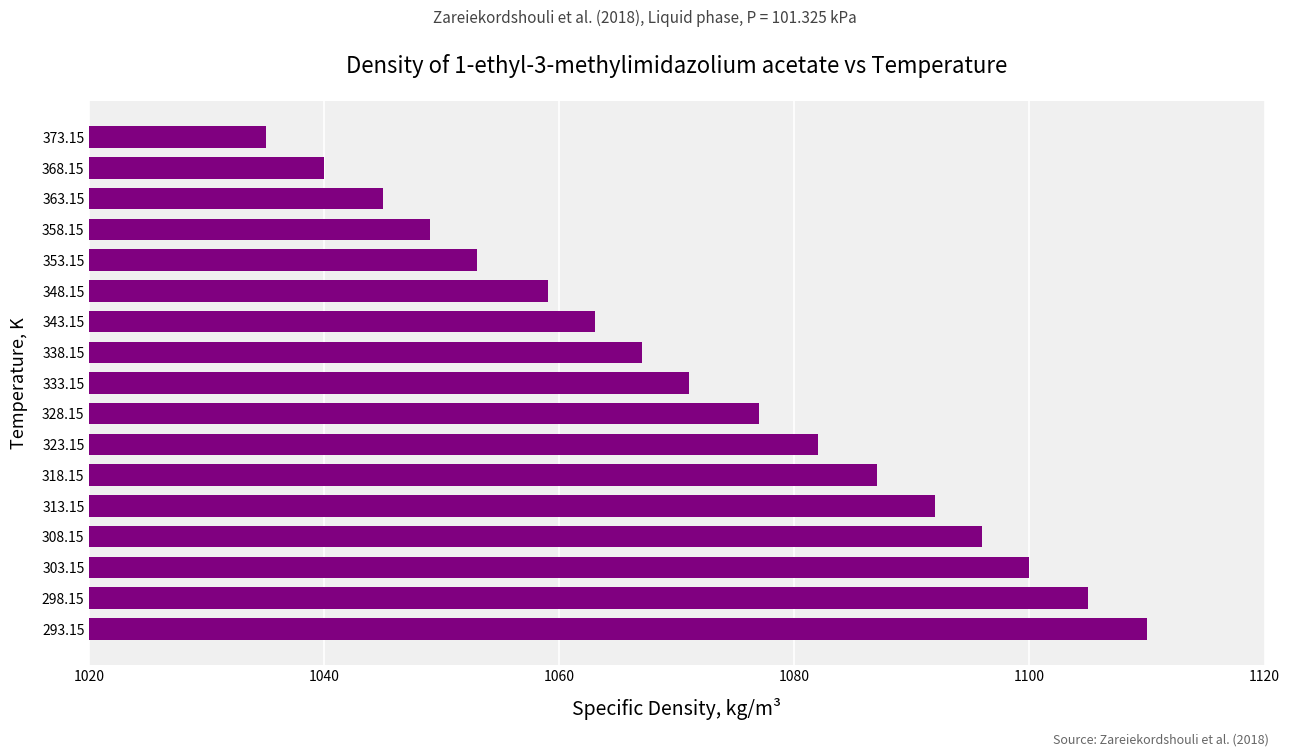

Does the chart contain stacked bars?

No